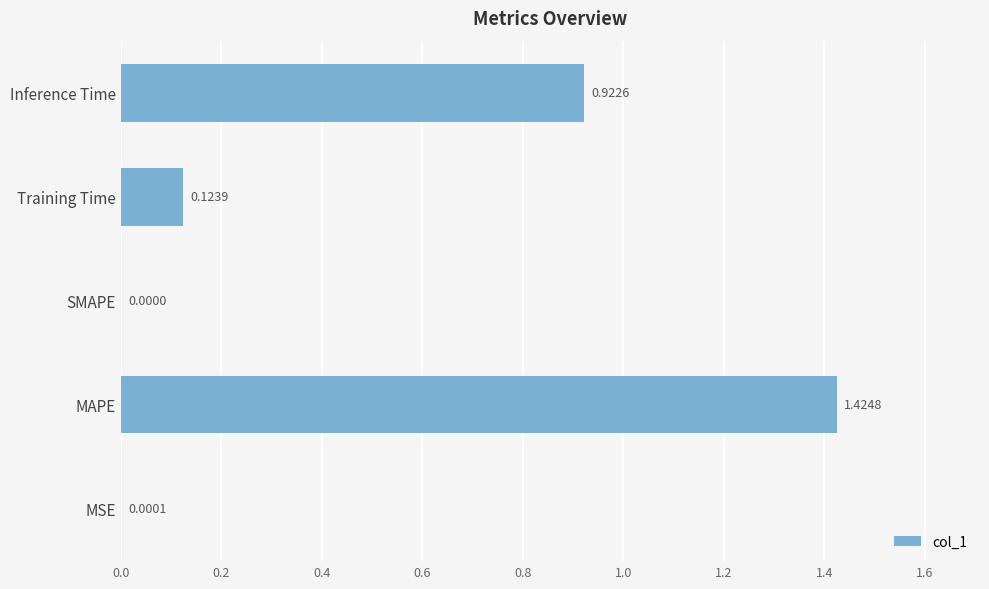

How many values exceed 0?

4